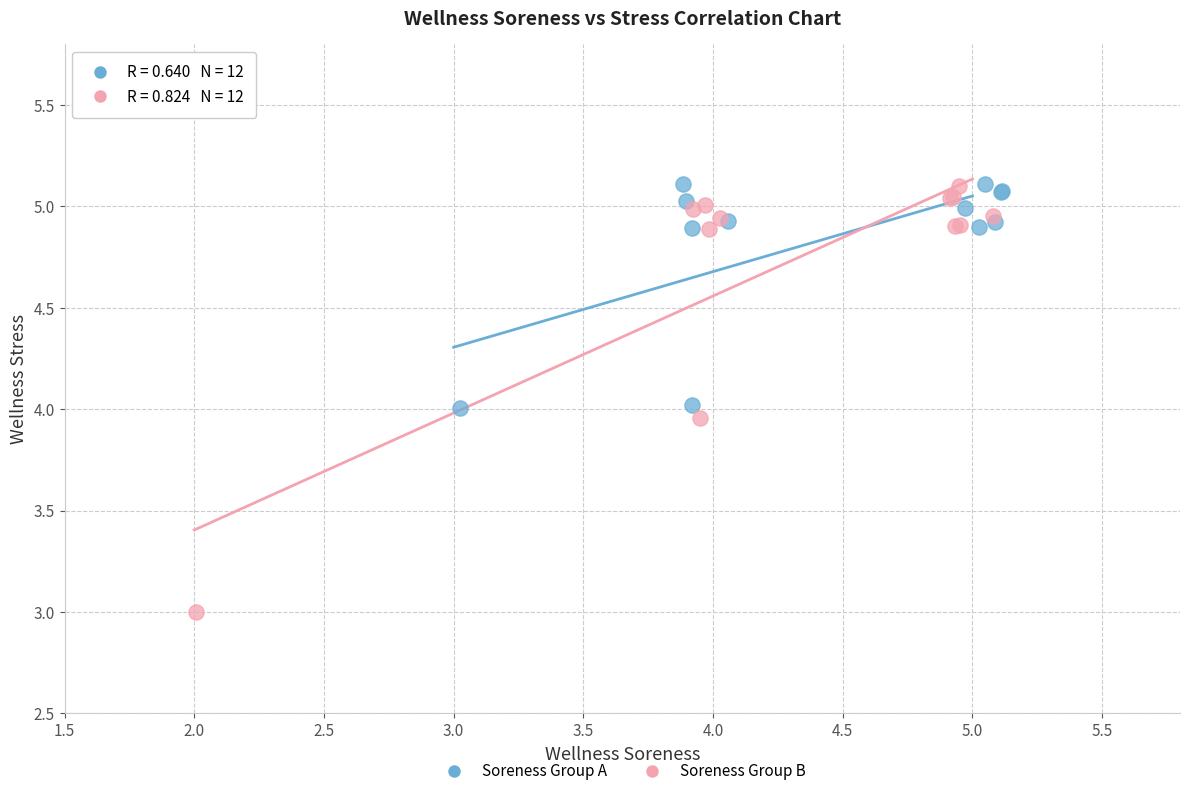

Which series has the largest Y range (max minus min)?

Soreness Group B